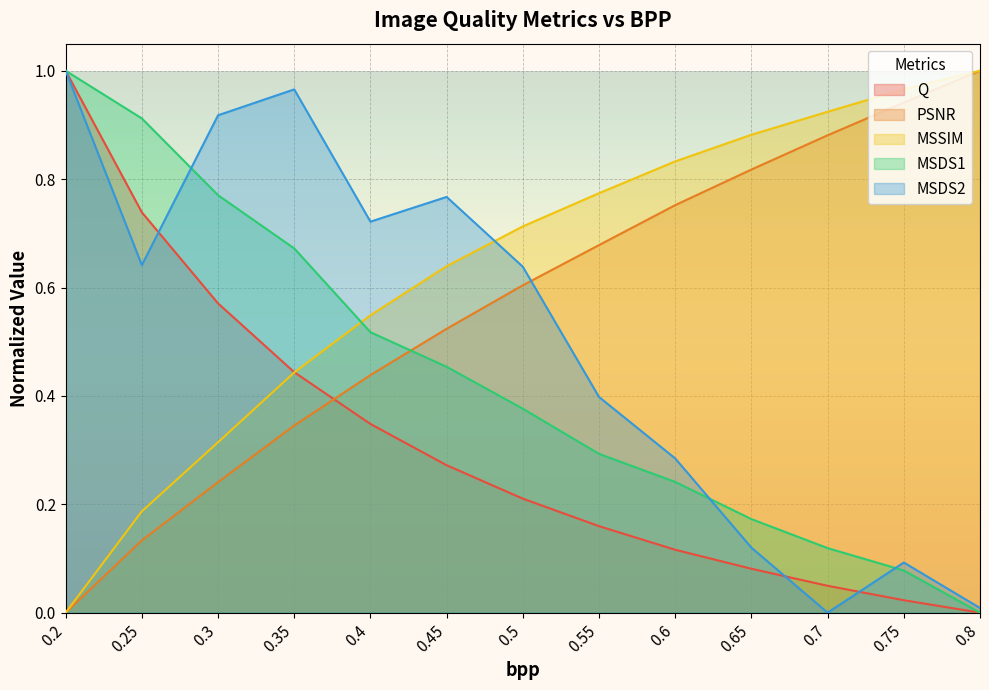

Reading left to right, extract all data points from this chart.

Q: 0.2=1.0	0.25=0.7	0.3=0.6	0.35=0.4	0.4=0.3	0.45=0.3	0.5=0.2	0.55=0.2	0.6=0.1	0.65=0.1	0.7=0.0	0.75=0.0	0.8=0.0
PSNR: 0.2=0.0	0.25=0.1	0.3=0.2	0.35=0.3	0.4=0.4	0.45=0.5	0.5=0.6	0.55=0.7	0.6=0.8	0.65=0.8	0.7=0.9	0.75=0.9	0.8=1.0
MSSIM: 0.2=0.0	0.25=0.2	0.3=0.3	0.35=0.4	0.4=0.5	0.45=0.6	0.5=0.7	0.55=0.8	0.6=0.8	0.65=0.9	0.7=0.9	0.75=1.0	0.8=1.0
MSDS1: 0.2=1.0	0.25=0.9	0.3=0.8	0.35=0.7	0.4=0.5	0.45=0.5	0.5=0.4	0.55=0.3	0.6=0.2	0.65=0.2	0.7=0.1	0.75=0.1	0.8=0.0
MSDS2: 0.2=1.0	0.25=0.6	0.3=0.9	0.35=1.0	0.4=0.7	0.45=0.8	0.5=0.6	0.55=0.4	0.6=0.3	0.65=0.1	0.7=0.0	0.75=0.1	0.8=0.0